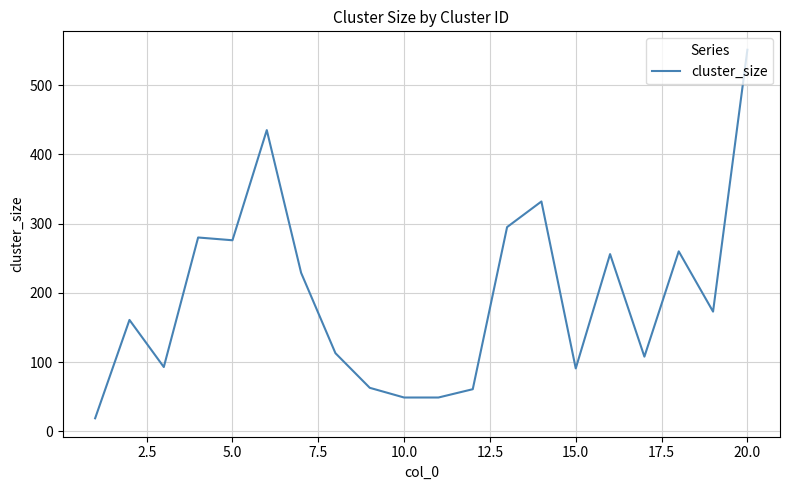

How many categories are shown in the chart?

20